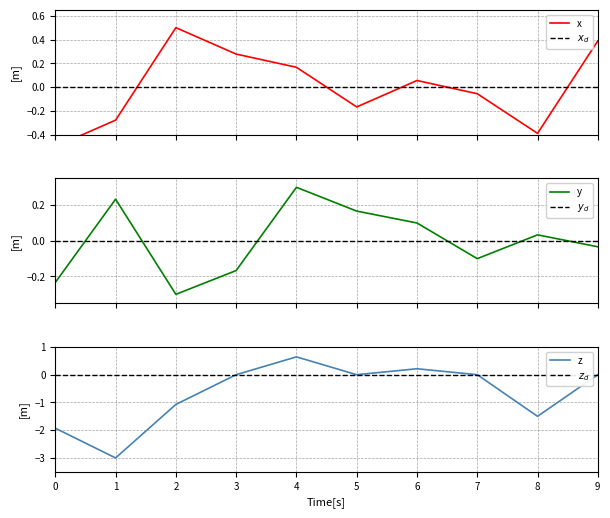

The z series shows -3.0 at 1. True or false?

True